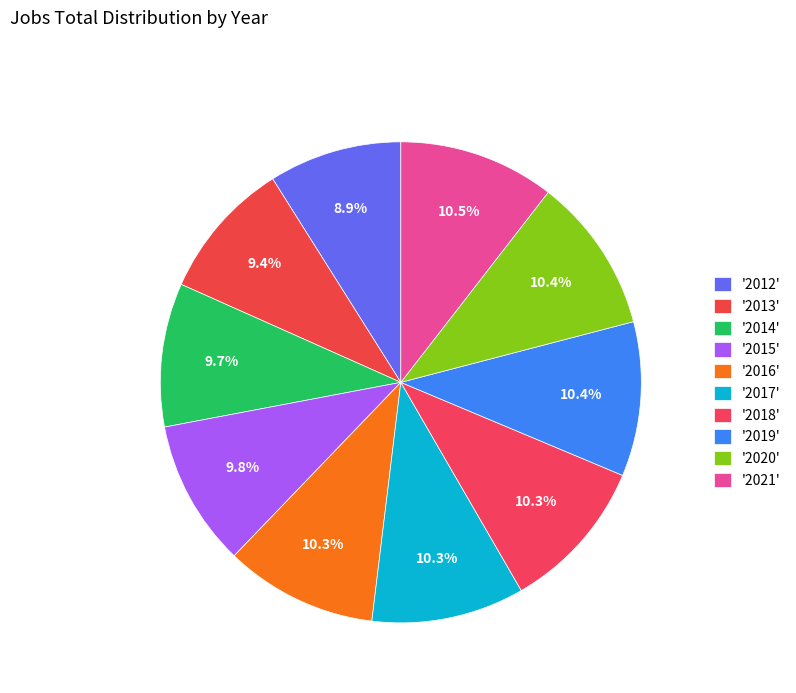

How many slices are in this pie chart?

10